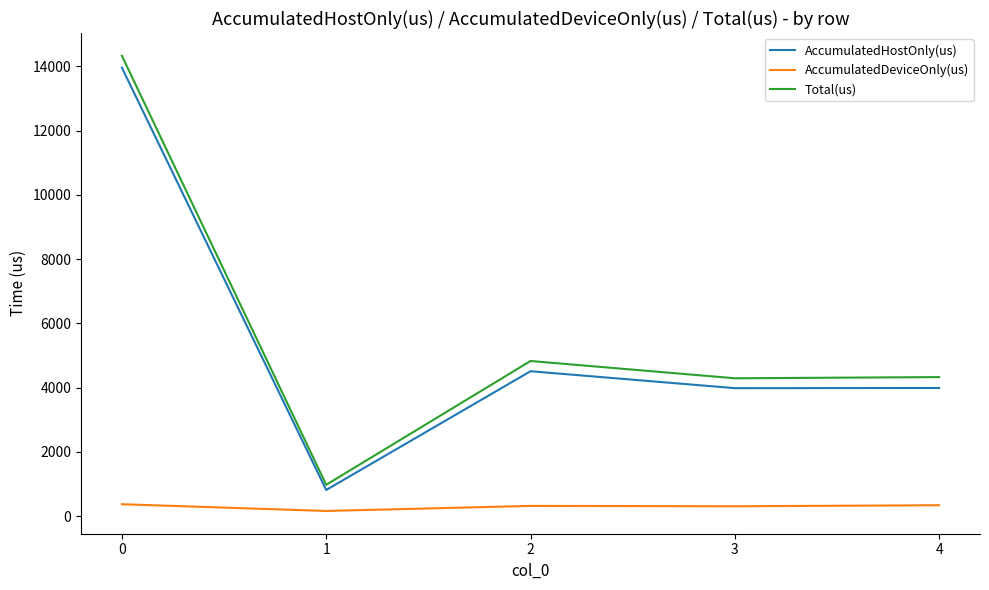

What are all the series names shown in the legend?

AccumulatedHostOnly(us), AccumulatedDeviceOnly(us), Total(us)